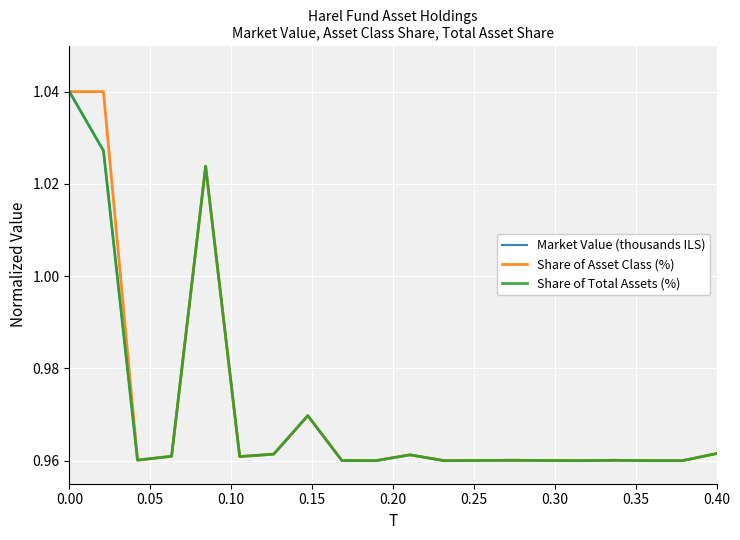

Which series has the widest spread of values?

Market Value (thousands ILS)